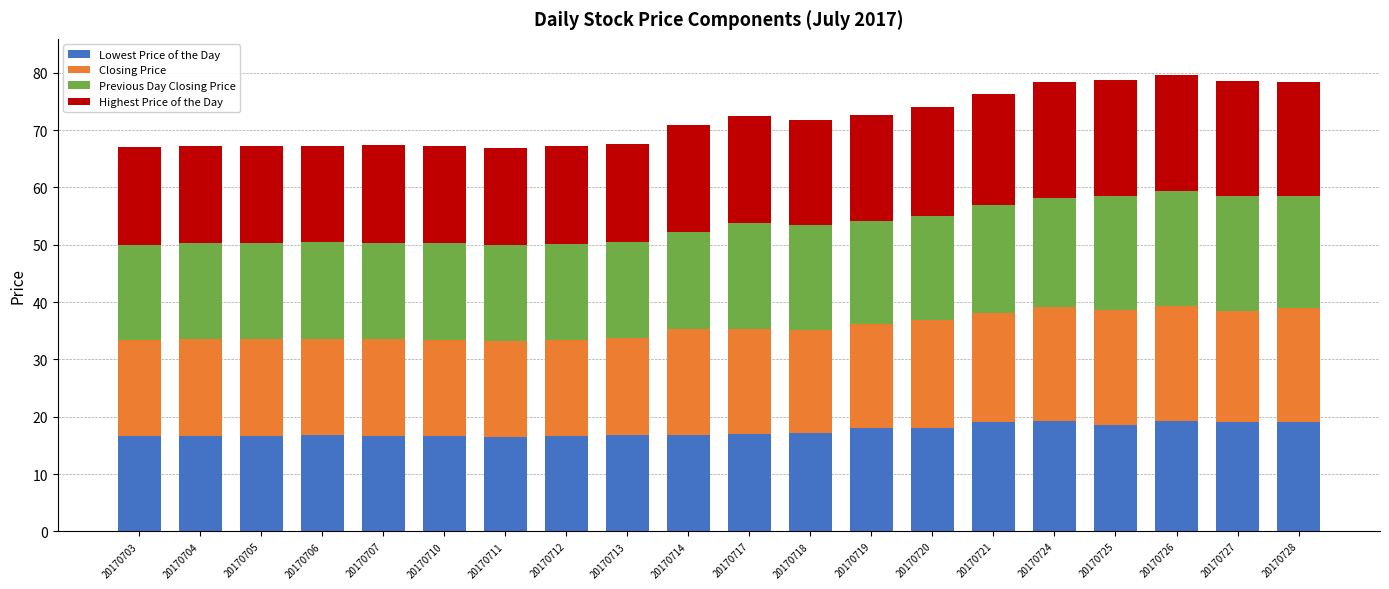

What is the difference between the maximum and second lowest values in the Lowest Price of the Day series?

2.7